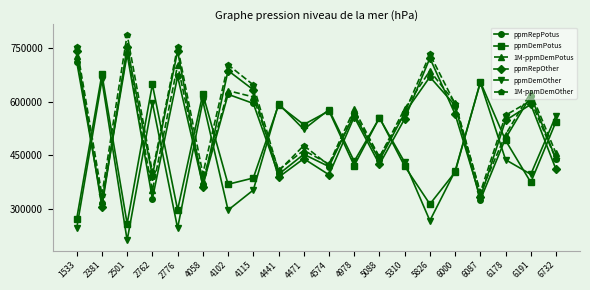

At how many categories does at least one series exceed 290527?

20